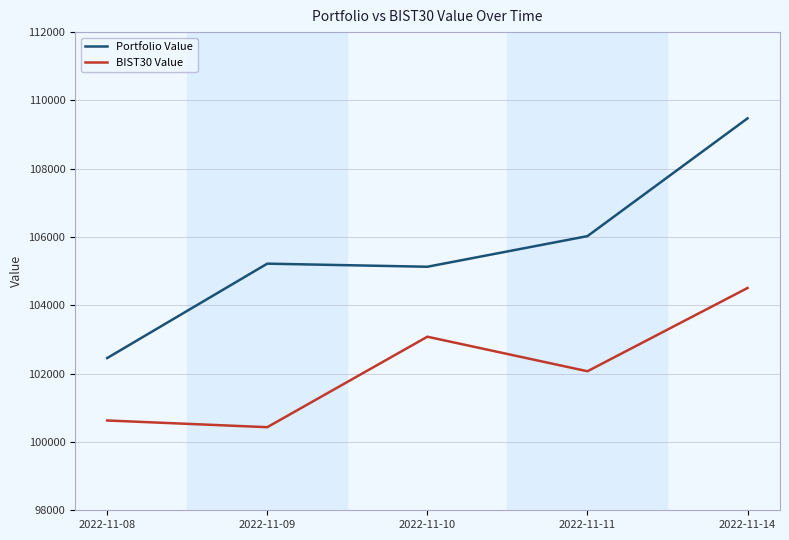

True or false: BIST30 Value and Portfolio Value intersect in this chart.

False